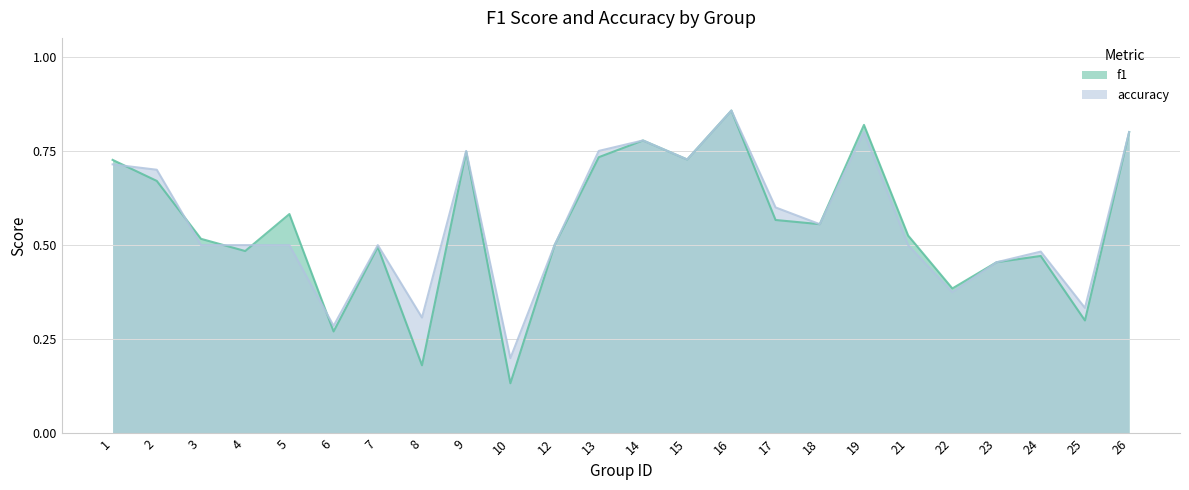

Which series has the largest total across all categories?

accuracy